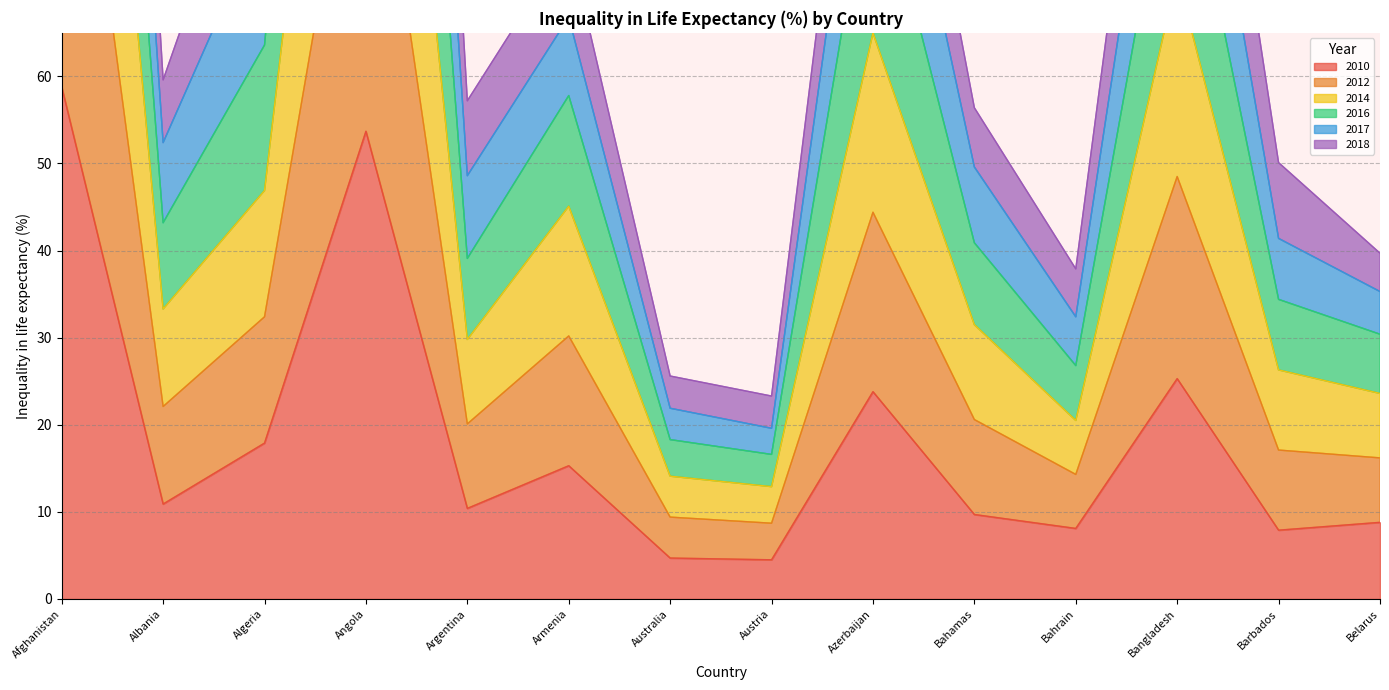

The 2010 series shows 9.7 at Bahamas. True or false?

True